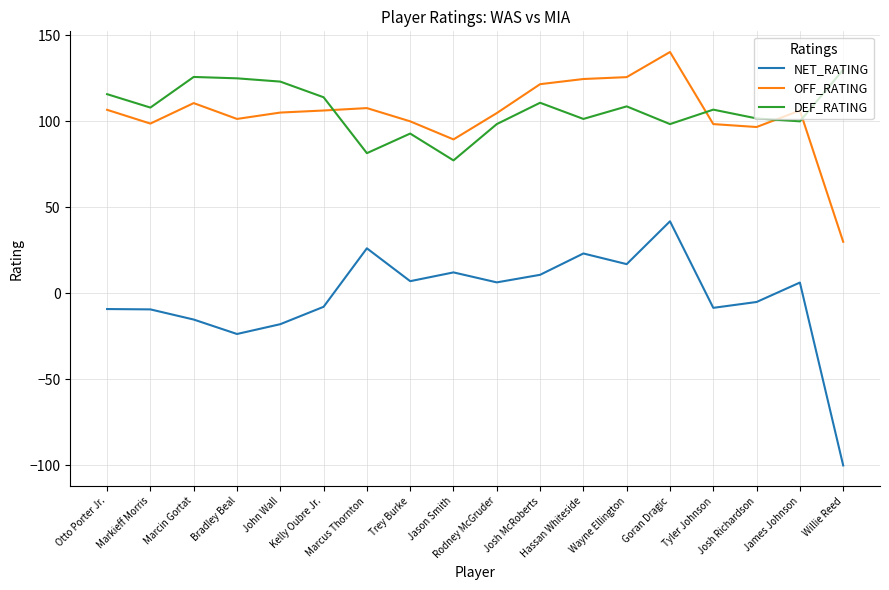

True or false: NET_RATING and DEF_RATING intersect in this chart.

False